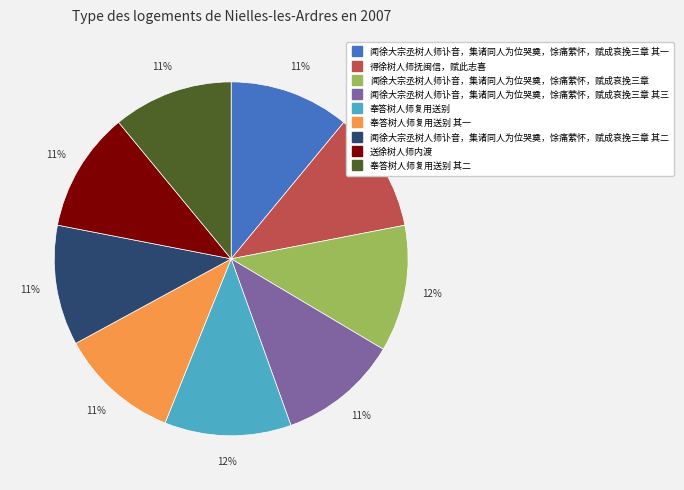

To the nearest percent, what is the difference between the largest and smallest slice percentages?

1%